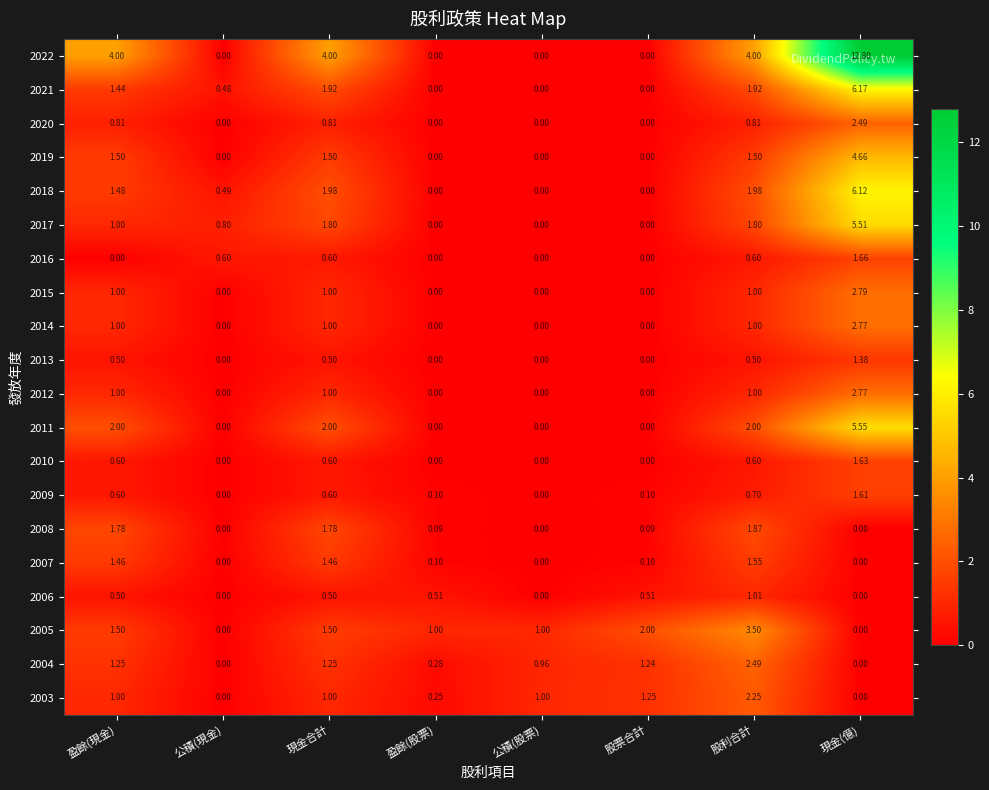

At which category is the sum across all series the highest?

現金(億)